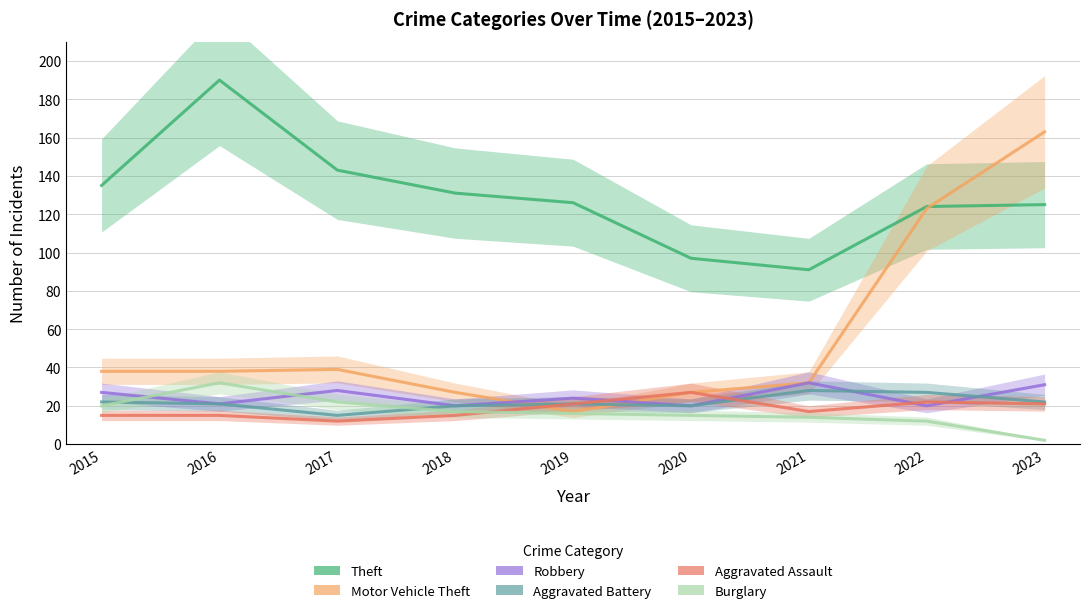

The Aggravated Battery series shows 22 at 2015. True or false?

True